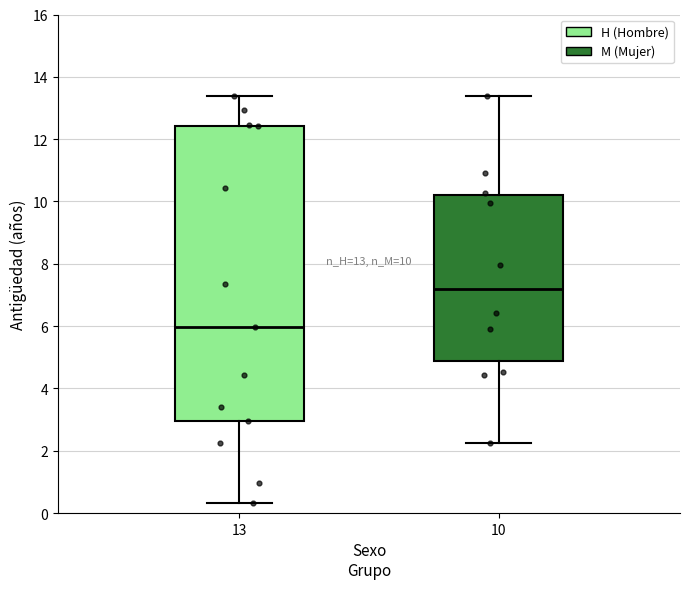

Which box is the tallest, from its lower edge to its upper edge?

13